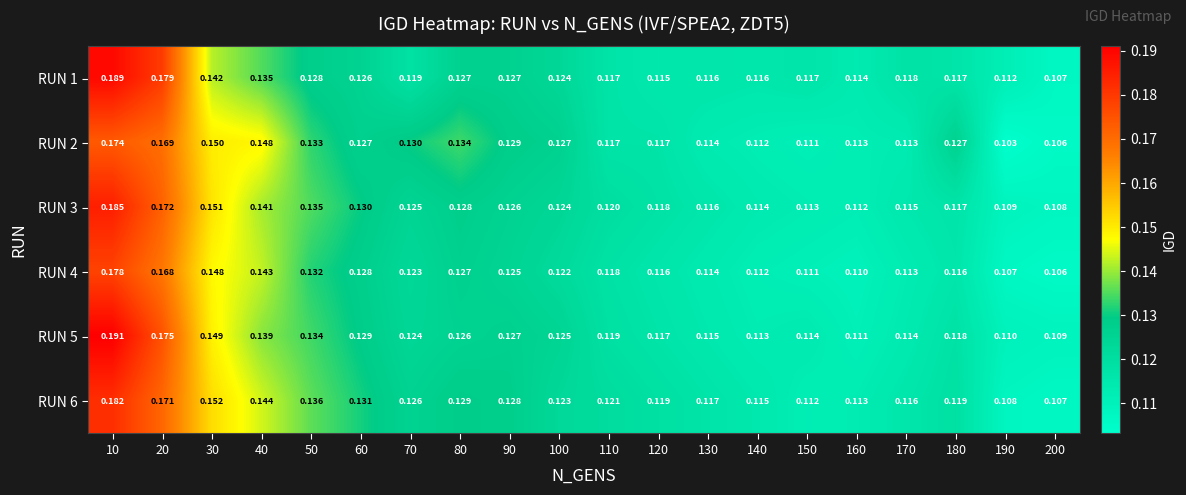

Is the value of RUN 5 at 160 greater than the value of RUN 1 at 10?

No